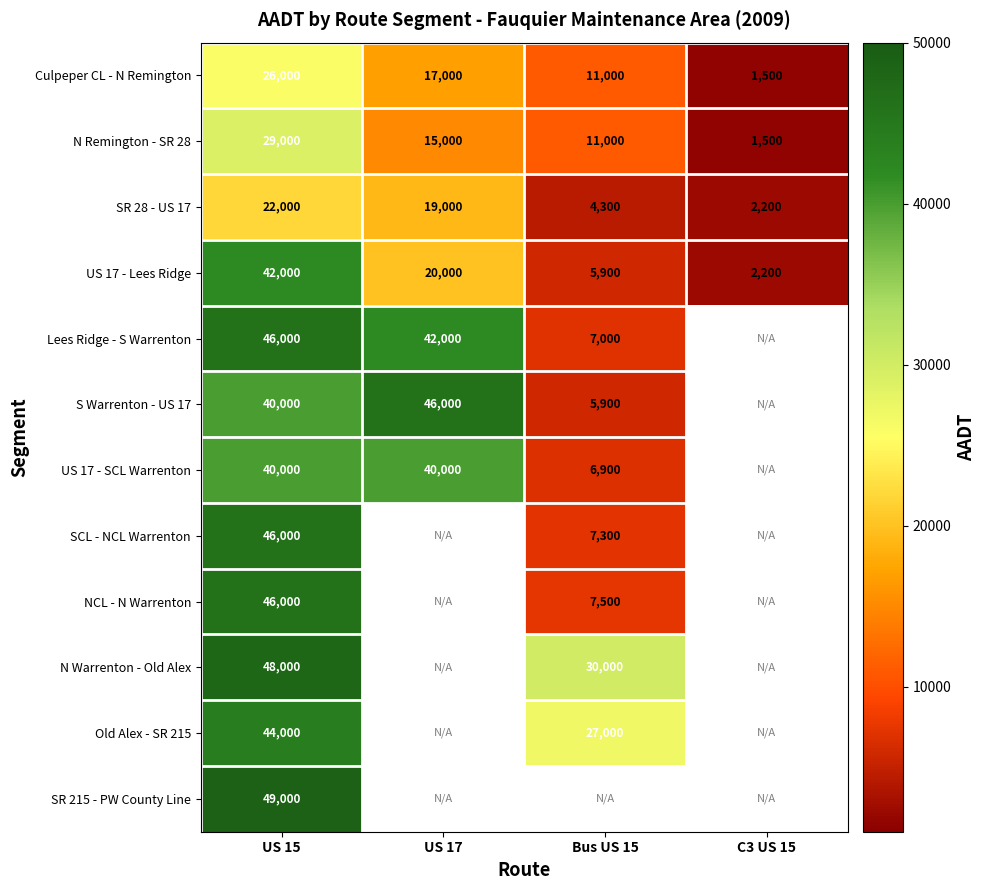

The value of Culpeper CL - N Remington at US 15 is 9524.1. True or false?

False